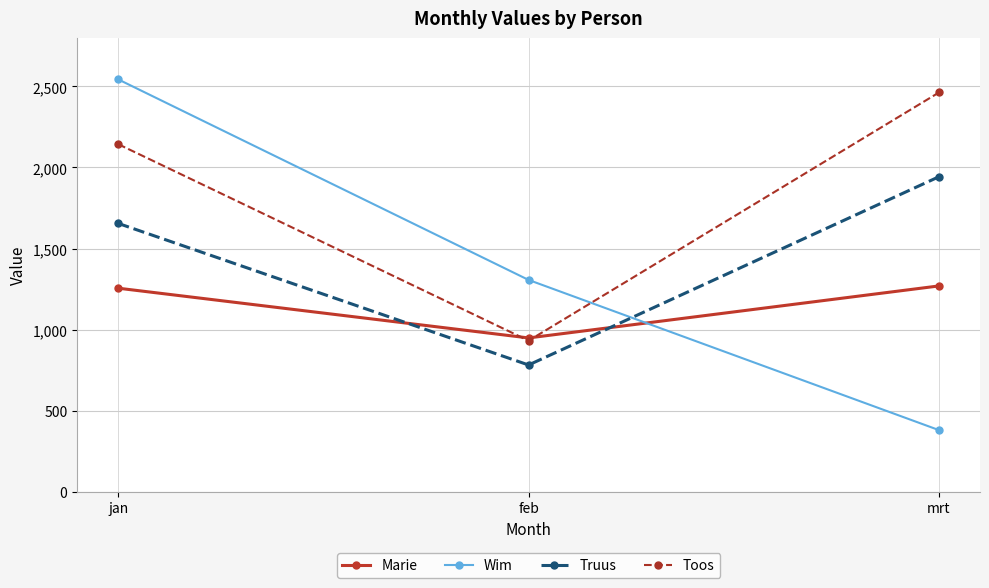

What is the approximate value of Marie at jan, to the nearest 10?

1260